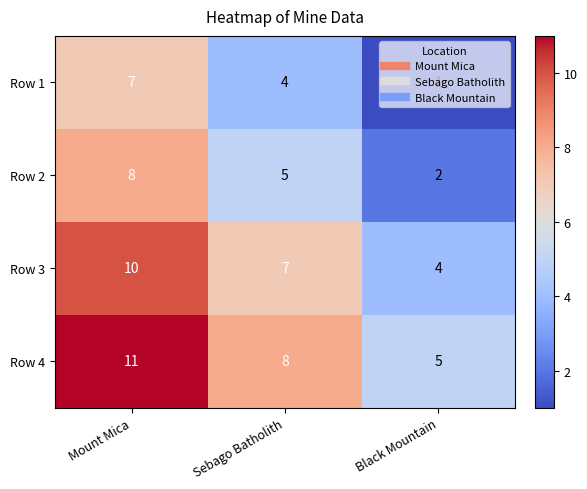

True or false: Row 1 has a value of 7 at Mount Mica.

True